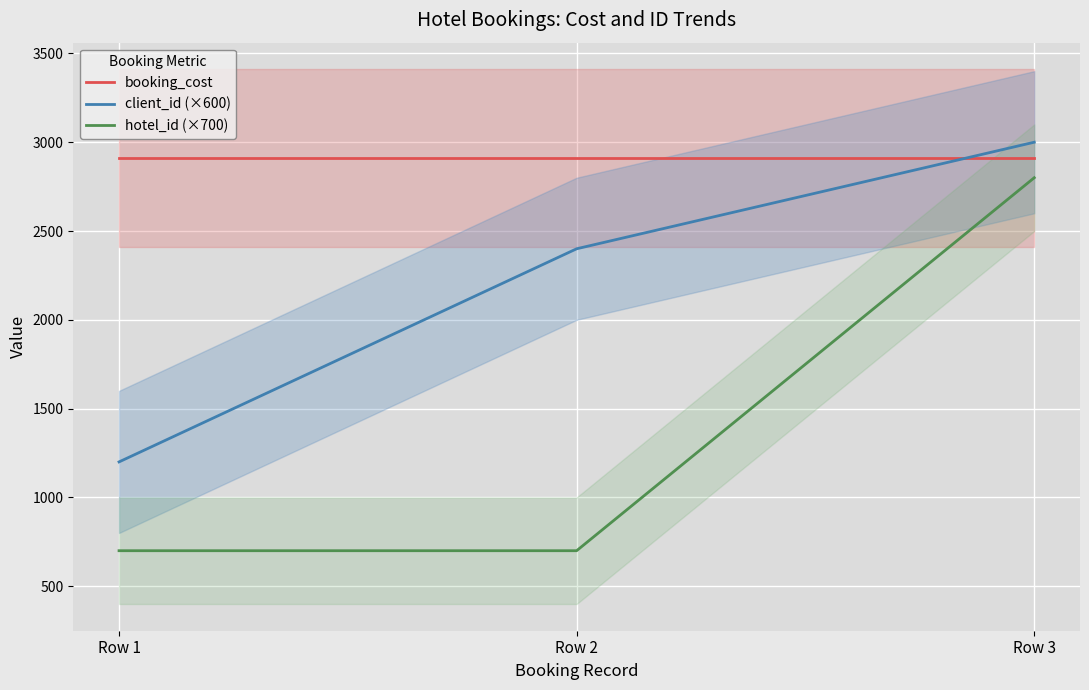

Reading left to right, list all the values displayed in this chart.

booking_cost: Row 1=2910	Row 2=2910	Row 3=2910
client_id (×600): Row 1=1200	Row 2=2400	Row 3=3000
hotel_id (×700): Row 1=700	Row 2=700	Row 3=2800